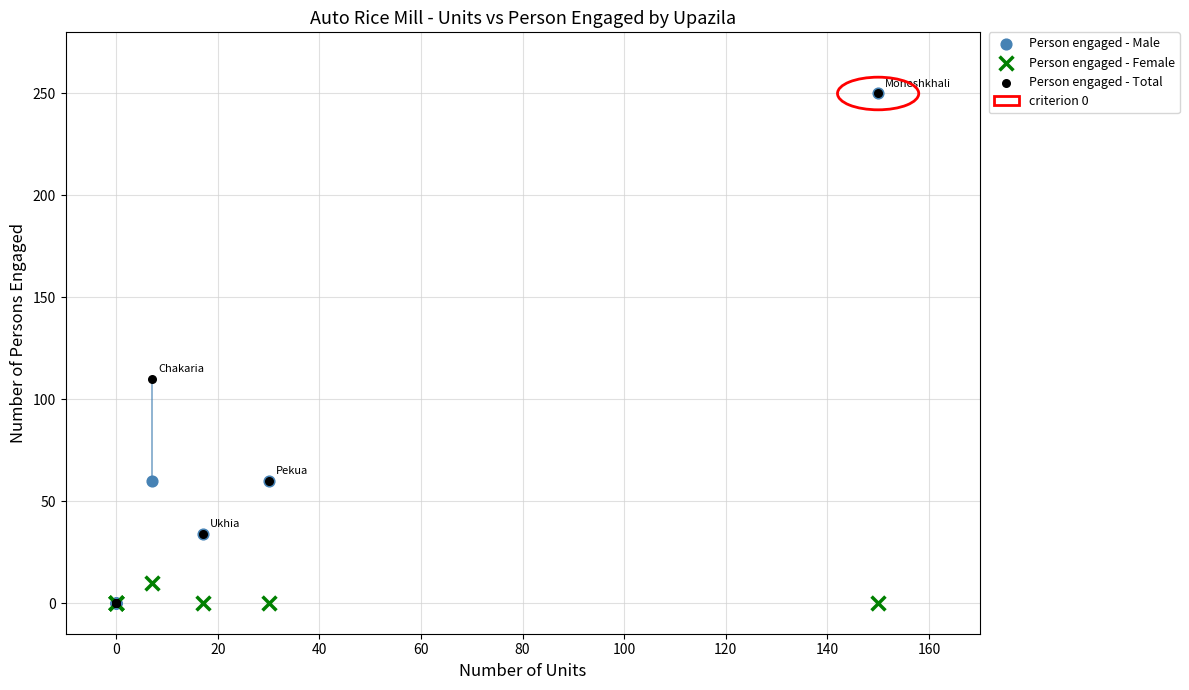

In the Person engaged - Total series, what Y value is closest to 125?

110